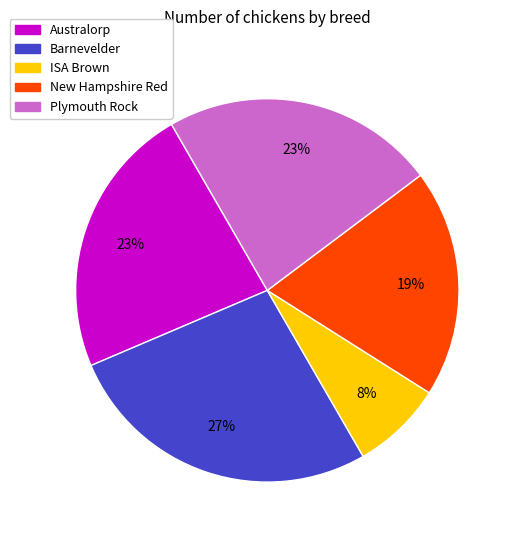

Is there any slice that represents more than half of the pie?

No